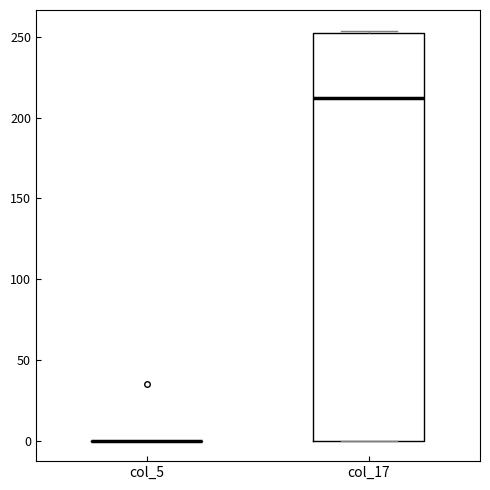

Where is the lower edge of the box for col_17 on the y-axis? The values are not printed on the chart, so give them approximately, as read against the axis.

0